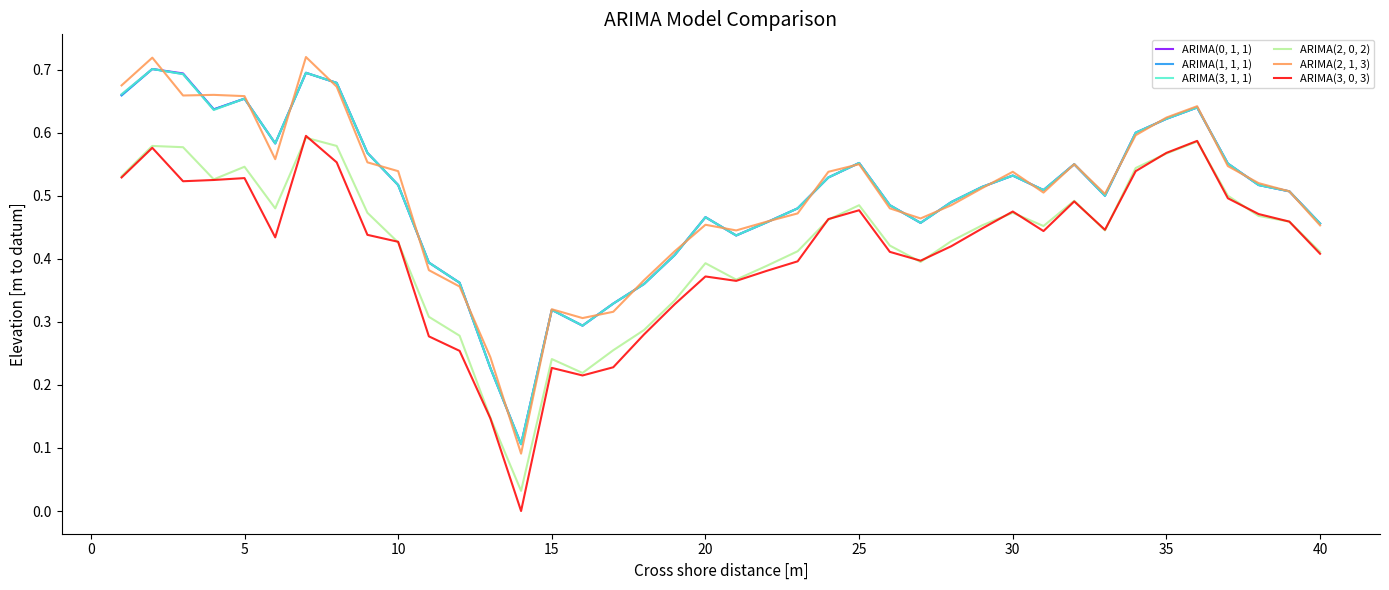

True or false: ARIMA(2, 0, 2) and ARIMA(3, 1, 1) intersect in this chart.

False